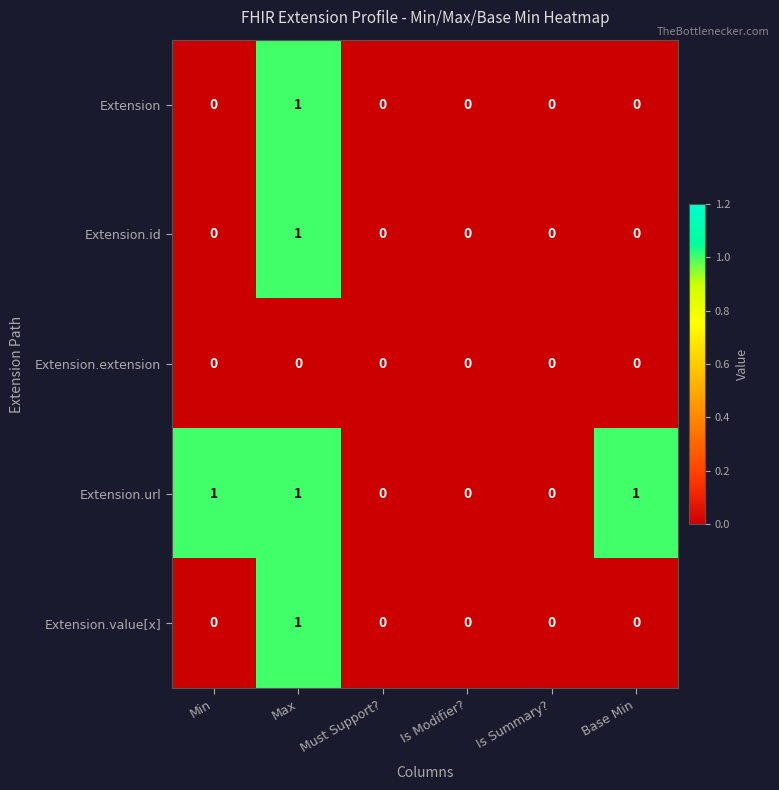

Which series has the largest total across all categories?

Extension.url